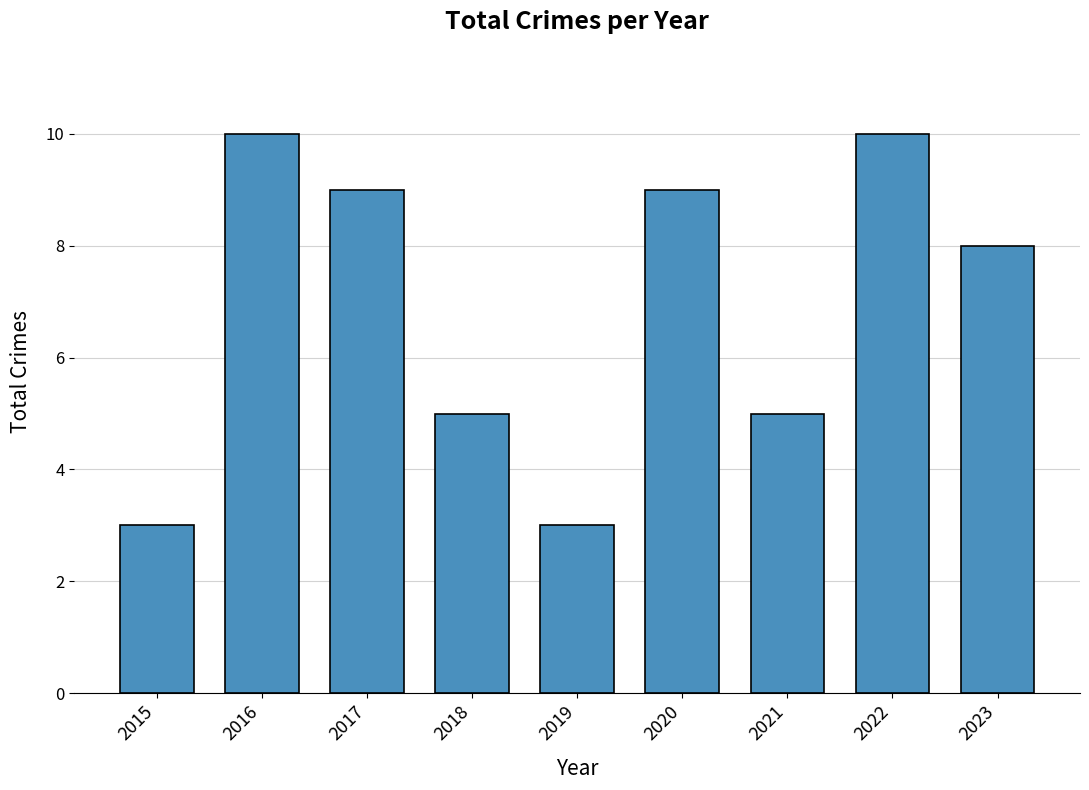

What is the value of the 1st bar from the left?

3